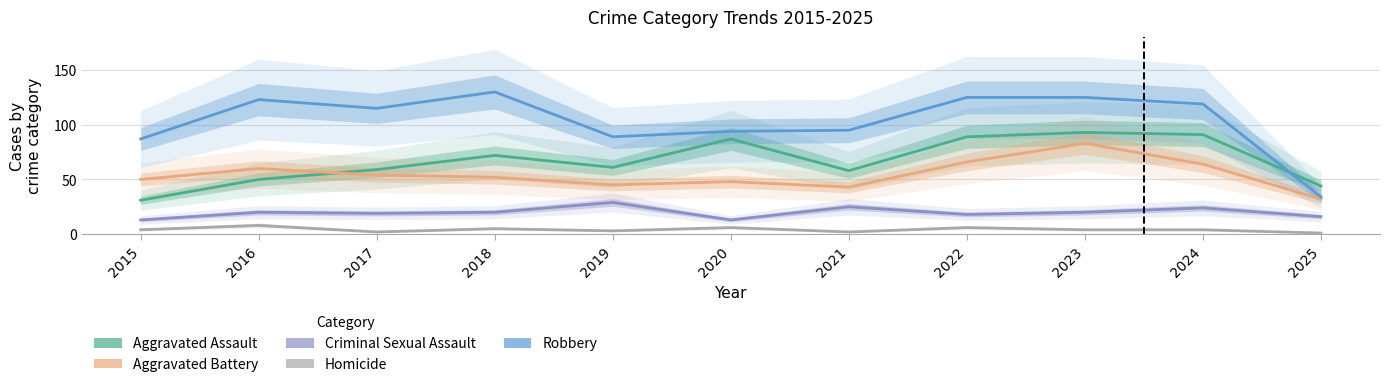

At how many categories does at least one series exceed 40?

11